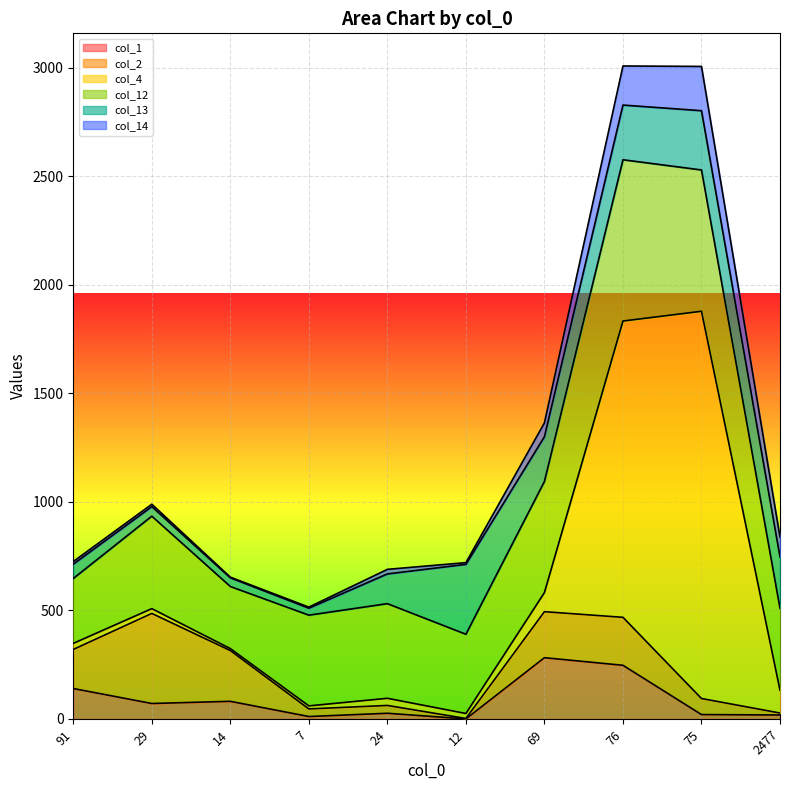

What is the average value of the col_13 series?

161